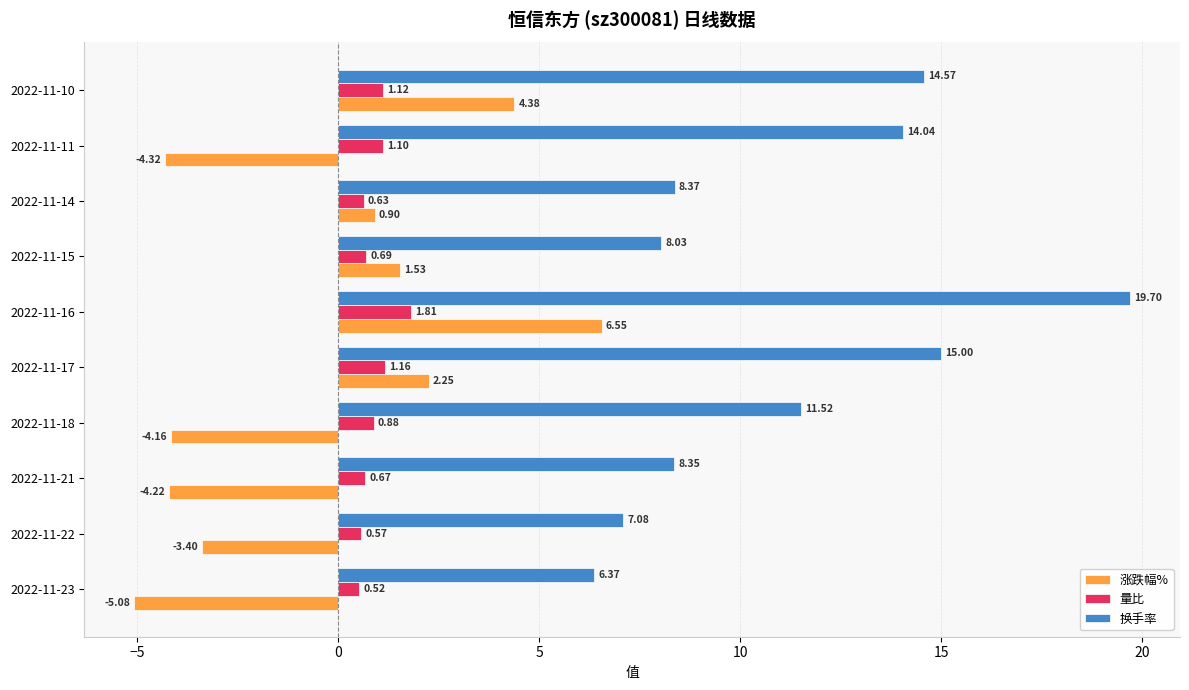

How many values in 涨跌幅% are below zero?

5